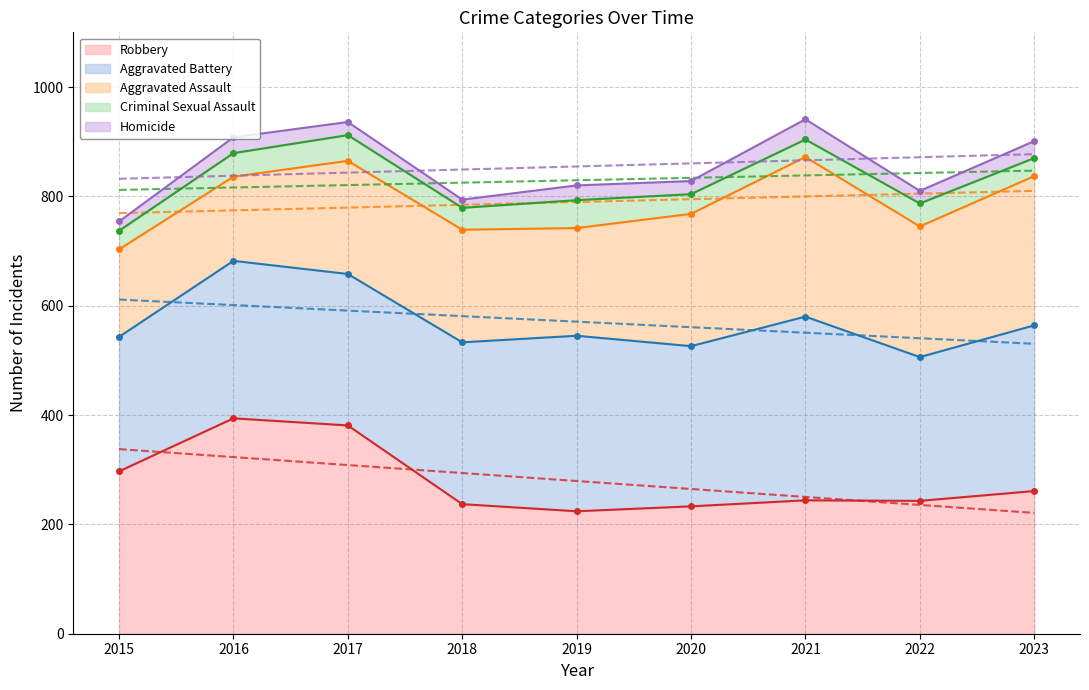

How many categories are shown in the chart?

9